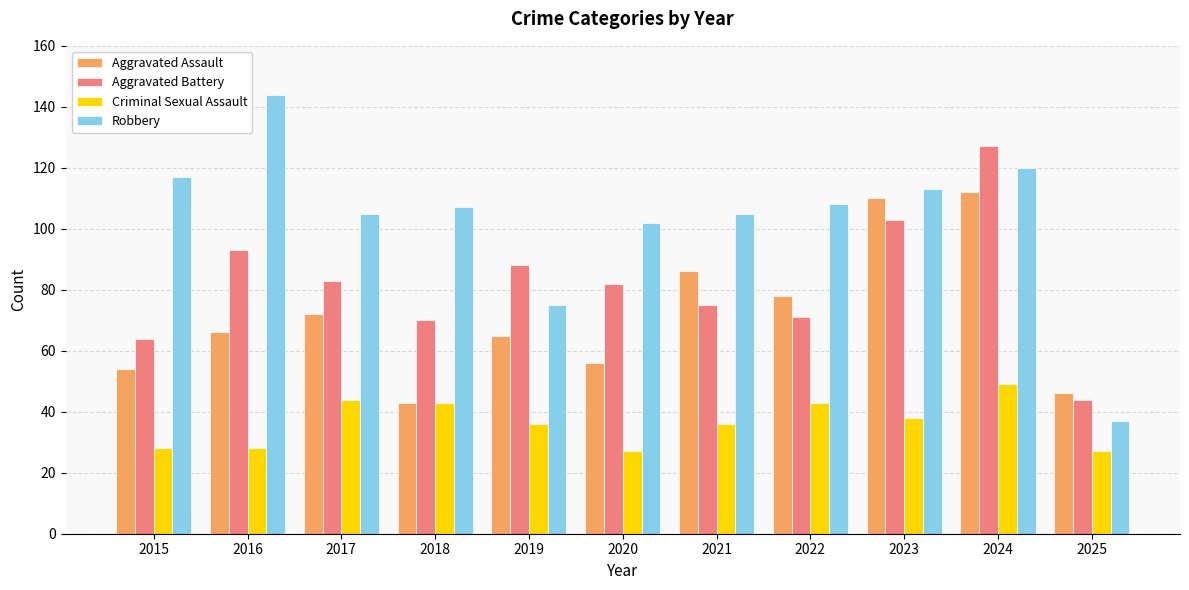

How many groups of bars are there?

11